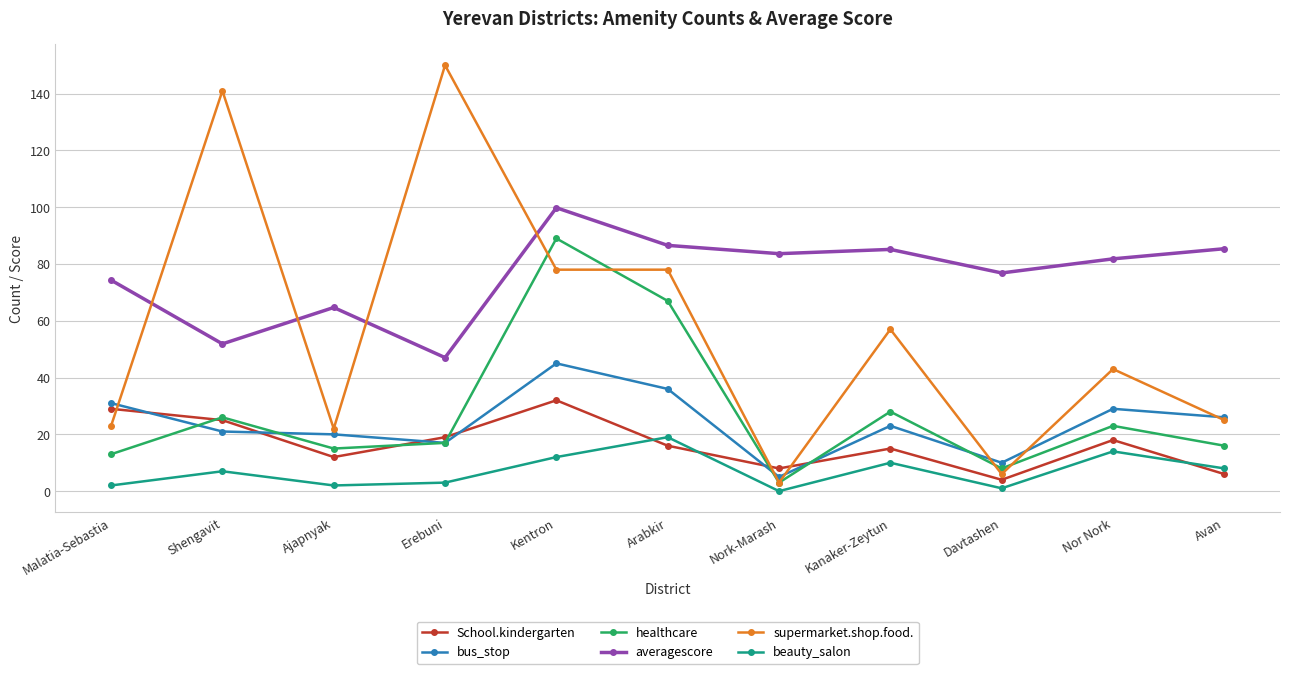

The value of averagescore at Nor Nork is 81.8. True or false?

True